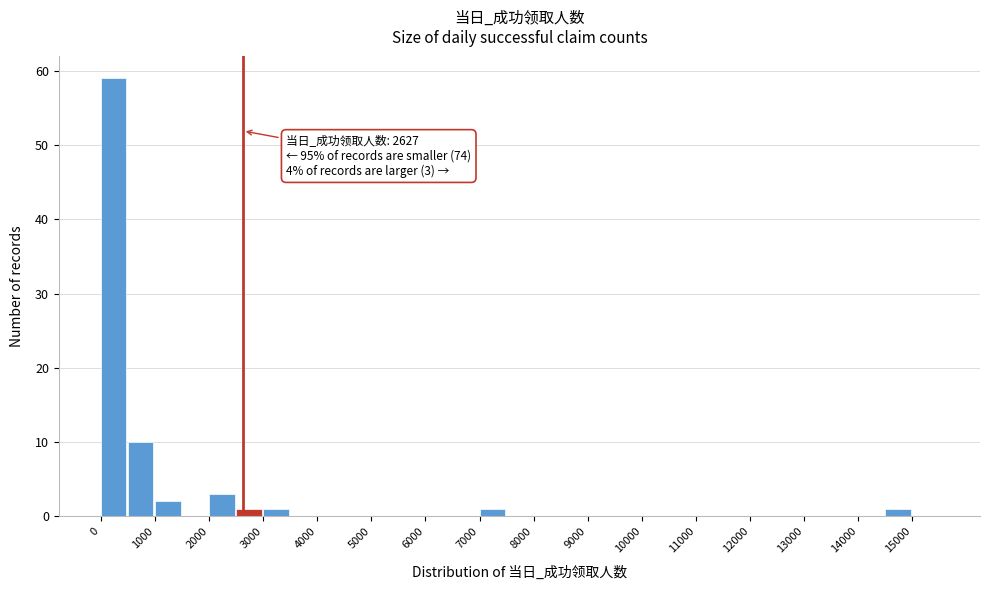

Which range on the x-axis has the tallest bar?

0 to 500